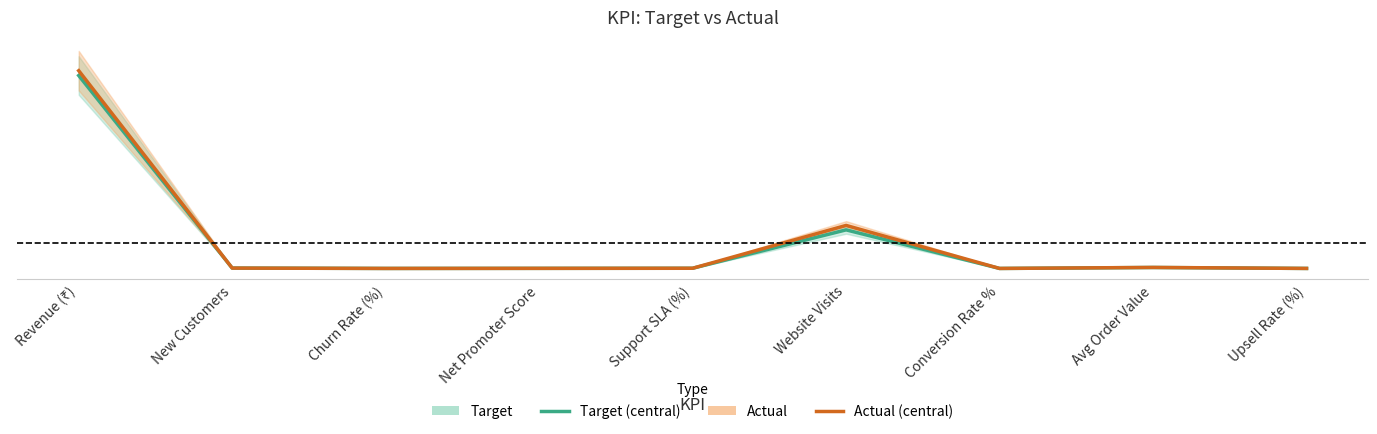

The Target series shows 500.0 at Avg Order Value. True or false?

True